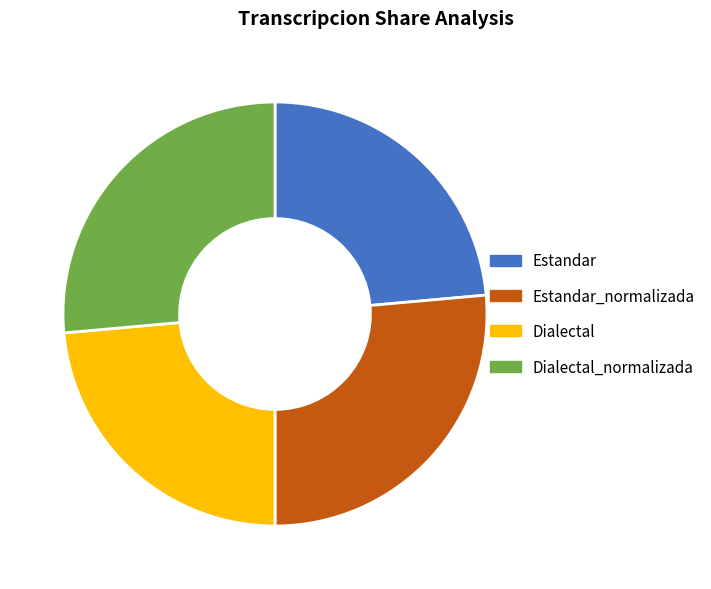

Is there a majority slice in this chart?

No